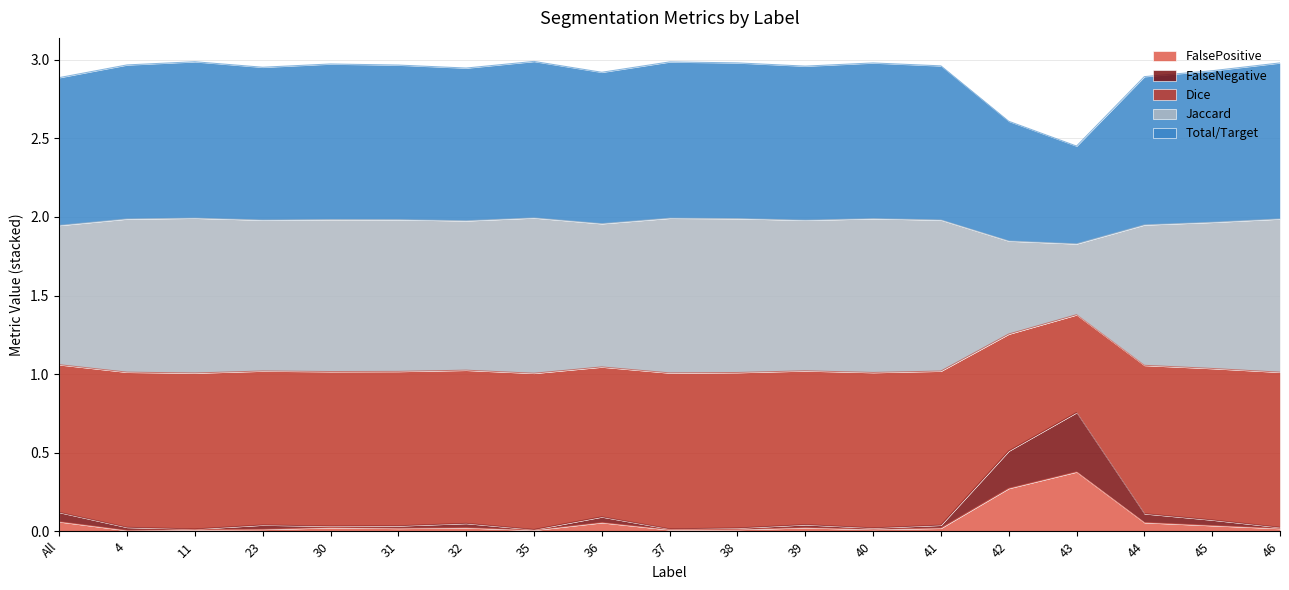

What value does the FalsePositive series have at 36?

2.0